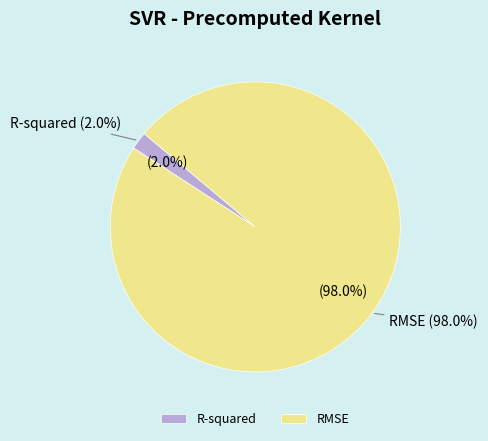

True or false: R-squared accounts for 12% of the total.

False